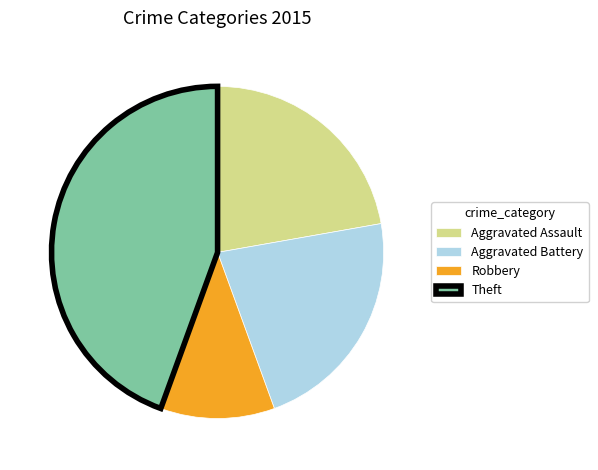

Is there a majority slice in this chart?

No